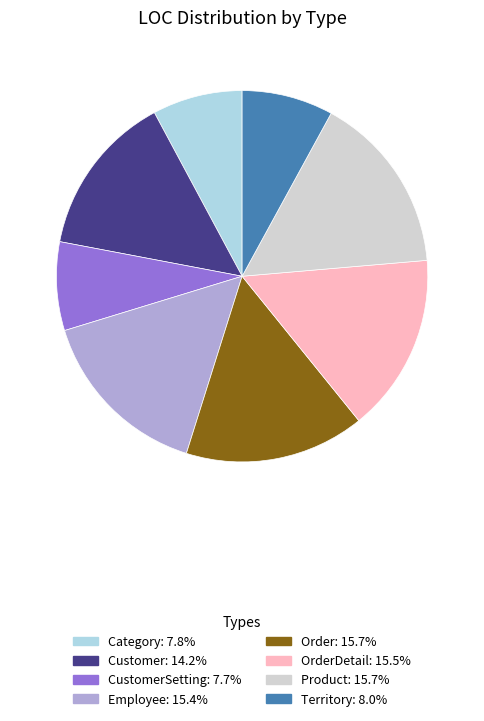

Is there a majority slice in this chart?

No